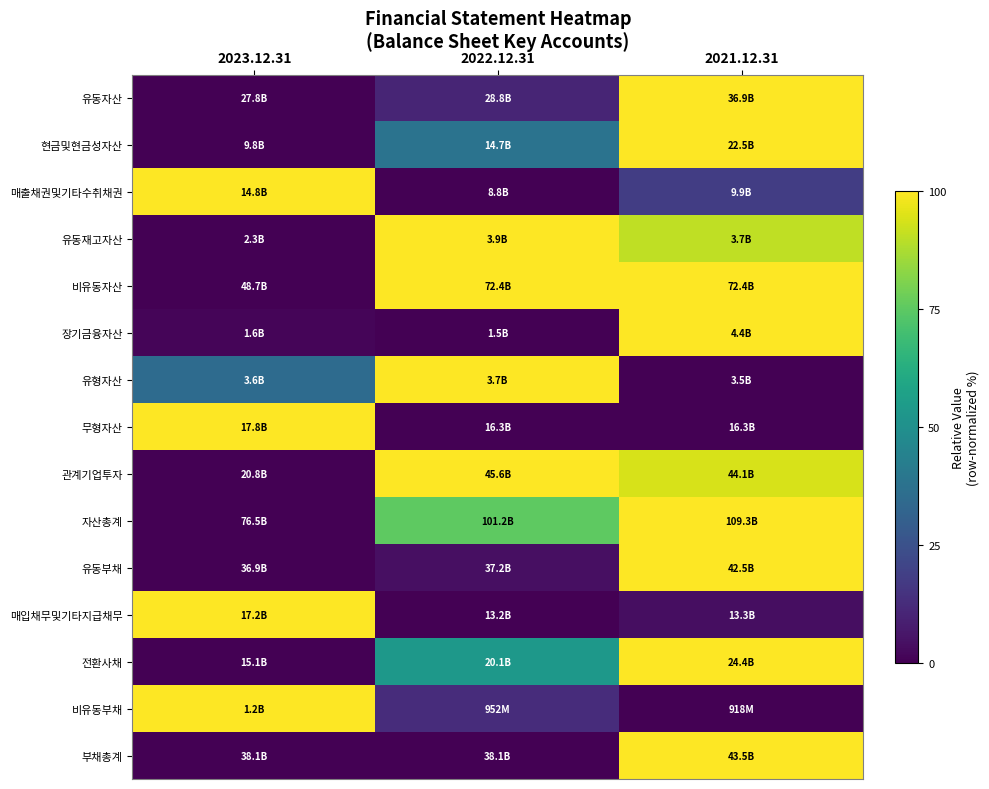

How many categories are shown in the chart?

3